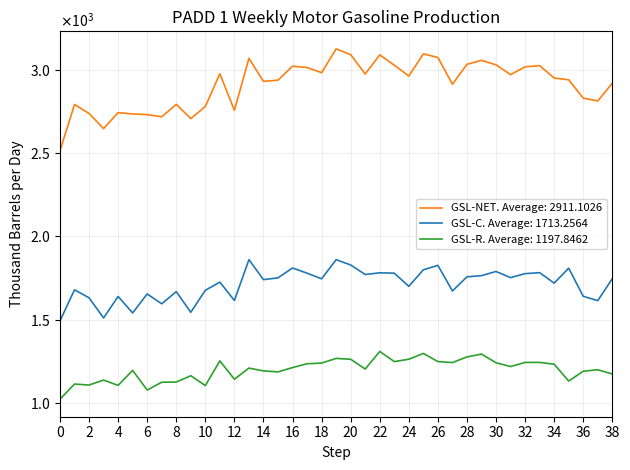

What are all the series names shown in the legend?

GSL-NET. Average: 2911.1026, GSL-C. Average: 1713.2564, GSL-R. Average: 1197.8462